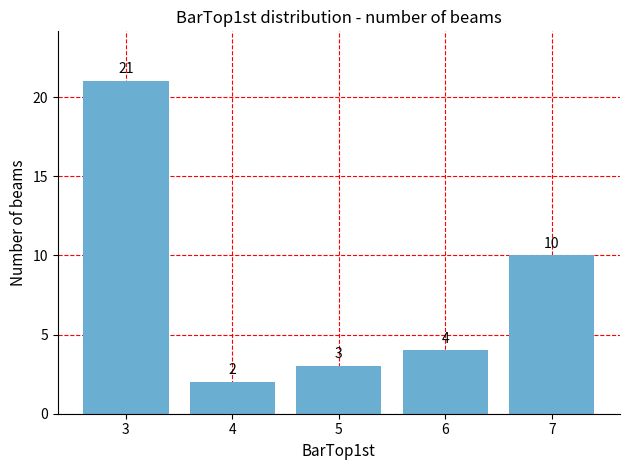

What is the sum of all values?

40